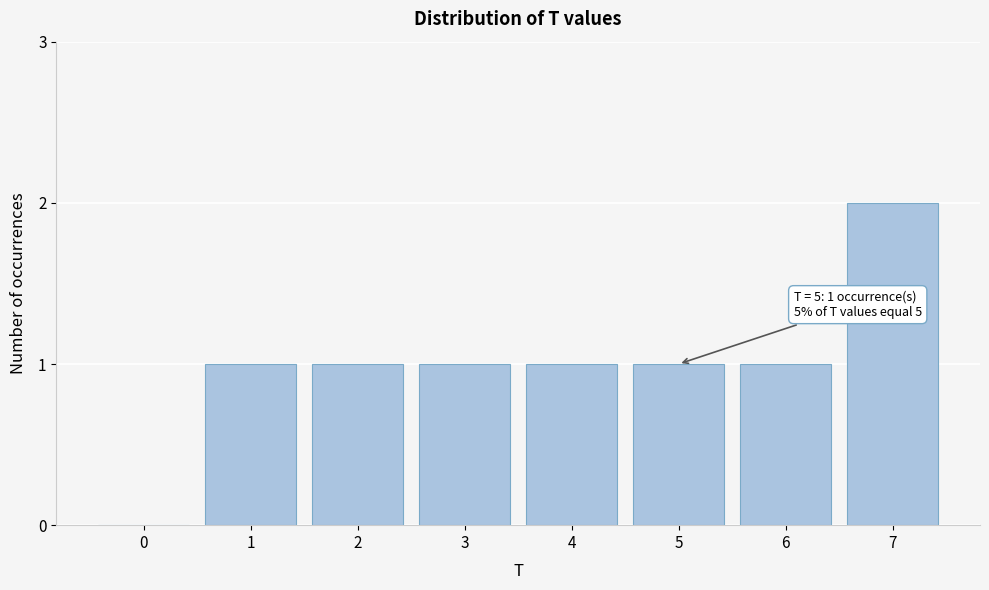

Reading right to left, what are all the values shown in this chart?

7=2	6=1	5=1	4=1	3=1	2=1	1=1	0=0